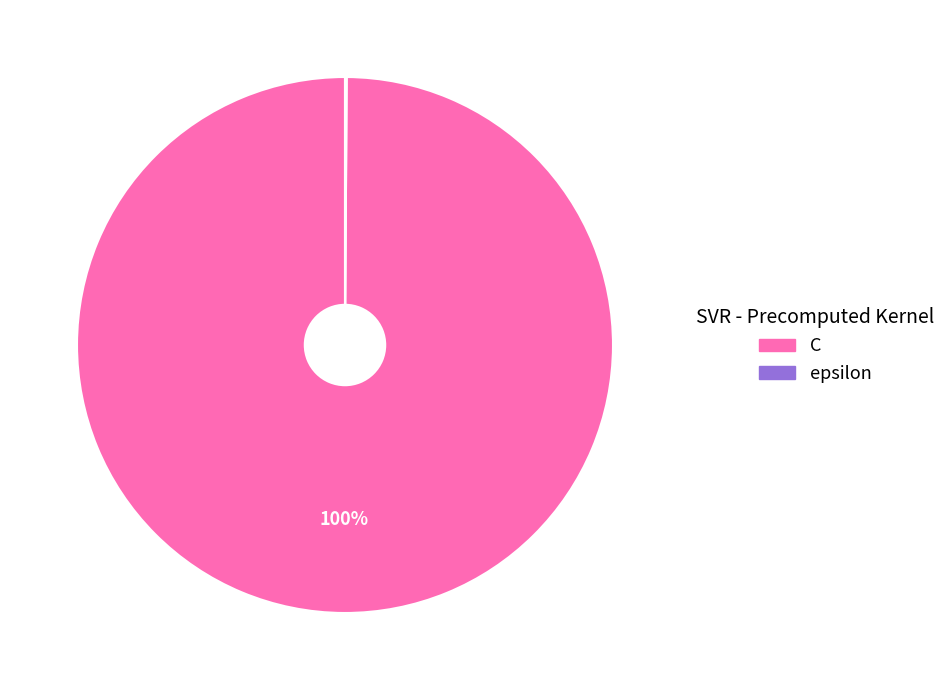

Is it true that C is 100% of the pie?

True